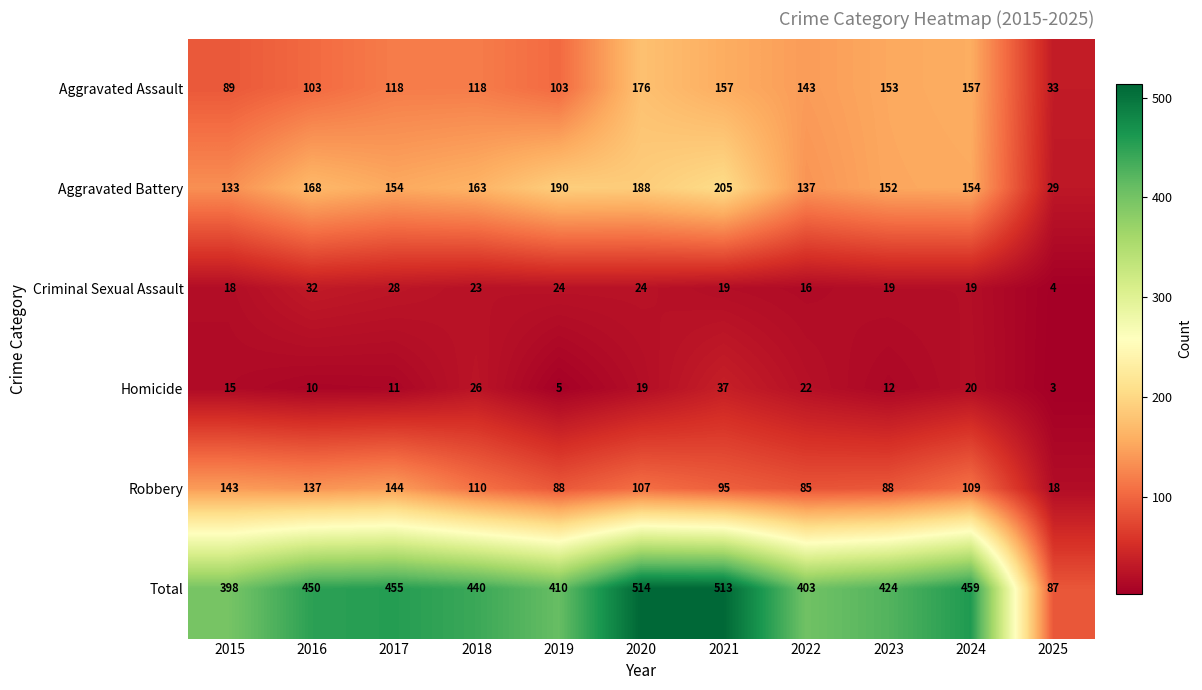

What is the spread (max minus min) of values at 2025?

84